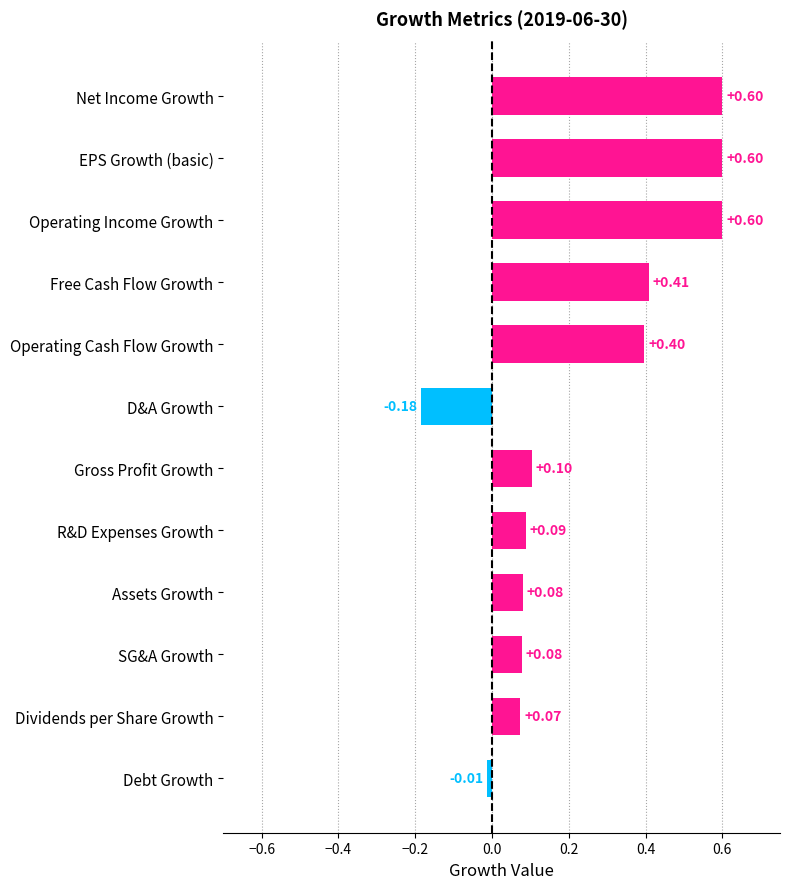

What is the sum of all values?

2.8